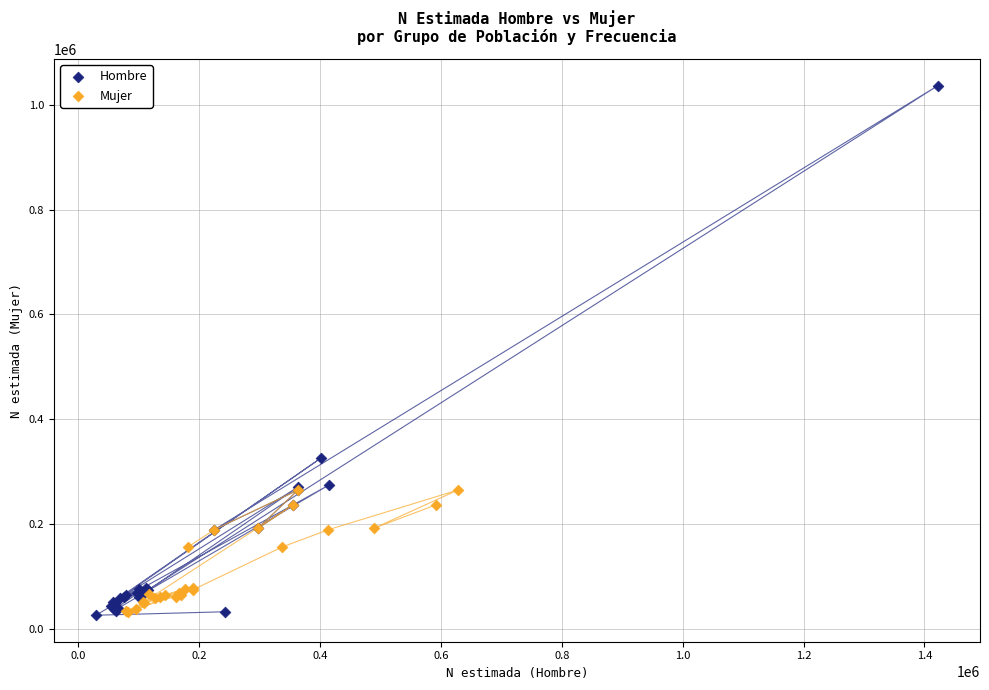

What are all the series names shown in the legend?

Hombre, Mujer